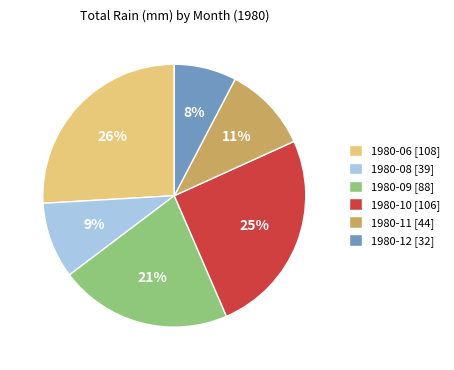

Combined, do 1980-09 [88] and 1980-11 [44] account for over 50%?

No